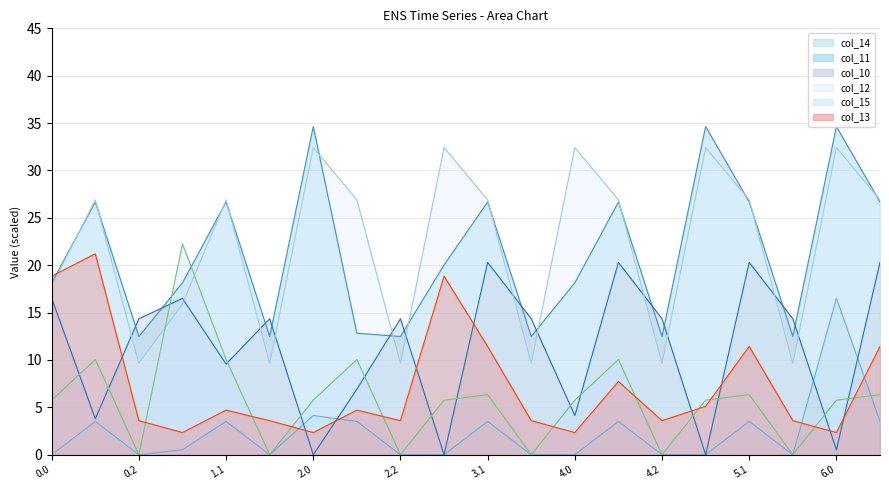

Reading left to right, extract all data points from this chart.

col_14: 0.0	3.5	0.0	0.5	3.5	0.0	4.1	3.5	0.0	0.0	3.5	0.0	0.0	3.5	0.0	0.0	3.5	0.0	16.5	3.5
col_11: 18.1	26.7	12.5	18.1	26.7	12.5	34.6	12.8	12.5	20.0	26.7	12.5	18.1	26.7	12.5	34.6	26.7	12.5	34.6	26.7
col_10: 16.5	3.8	14.4	16.5	9.6	14.4	0.0	6.9	14.4	0.0	20.3	14.4	4.1	20.3	14.4	0.0	20.3	14.4	0.5	20.3
col_12: 17.8	26.9	9.7	15.9	26.9	9.7	32.4	26.9	9.7	32.4	26.9	9.7	32.4	26.9	9.7	32.4	26.9	9.7	32.4	26.9
col_15: 5.8	10.0	0.0	22.3	10.0	0.0	5.8	10.0	0.0	5.8	6.3	0.0	5.8	10.0	0.0	5.8	6.3	0.0	5.8	6.3
col_13: 18.8	21.2	3.6	2.3	4.7	3.6	2.3	4.7	3.6	18.8	11.4	3.6	2.3	7.7	3.6	5.1	11.4	3.6	2.3	11.4